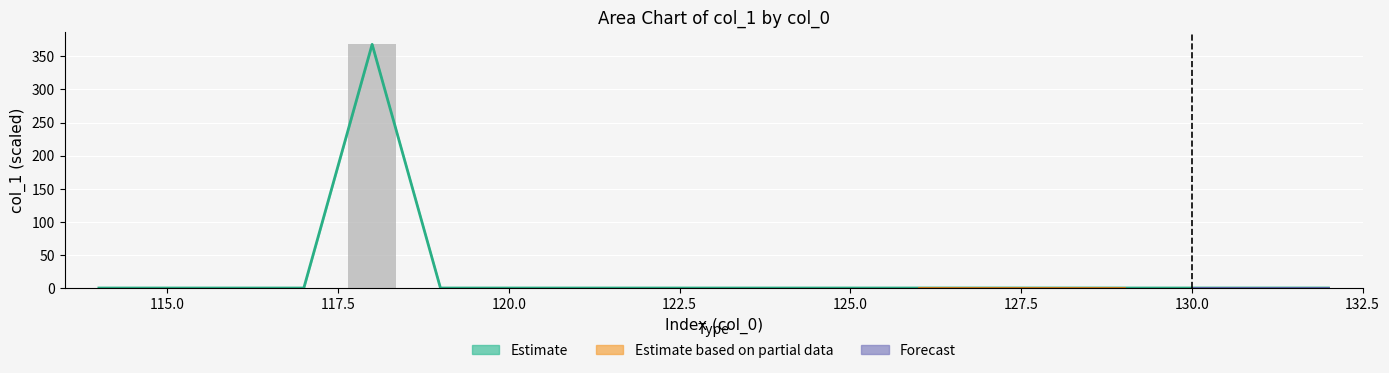

The value at 114 is 215.6. True or false?

False